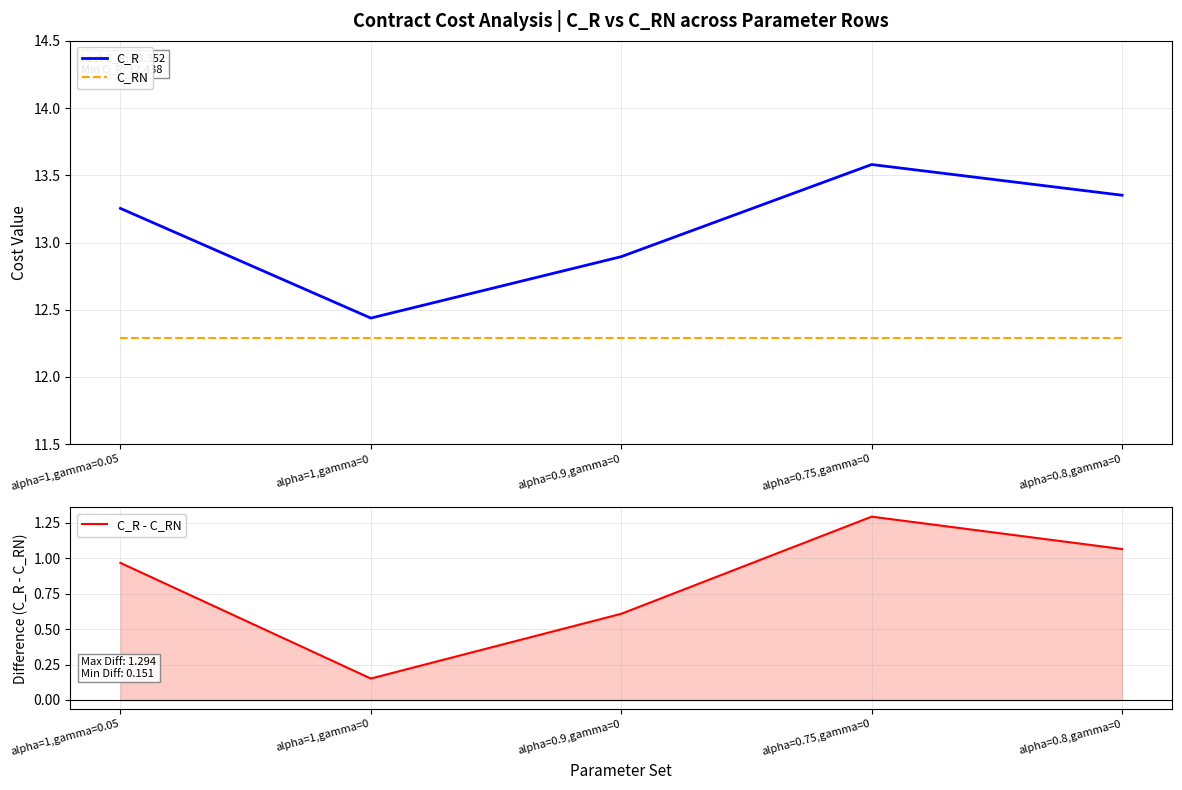

What is the maximum value shown in the chart?

13.6